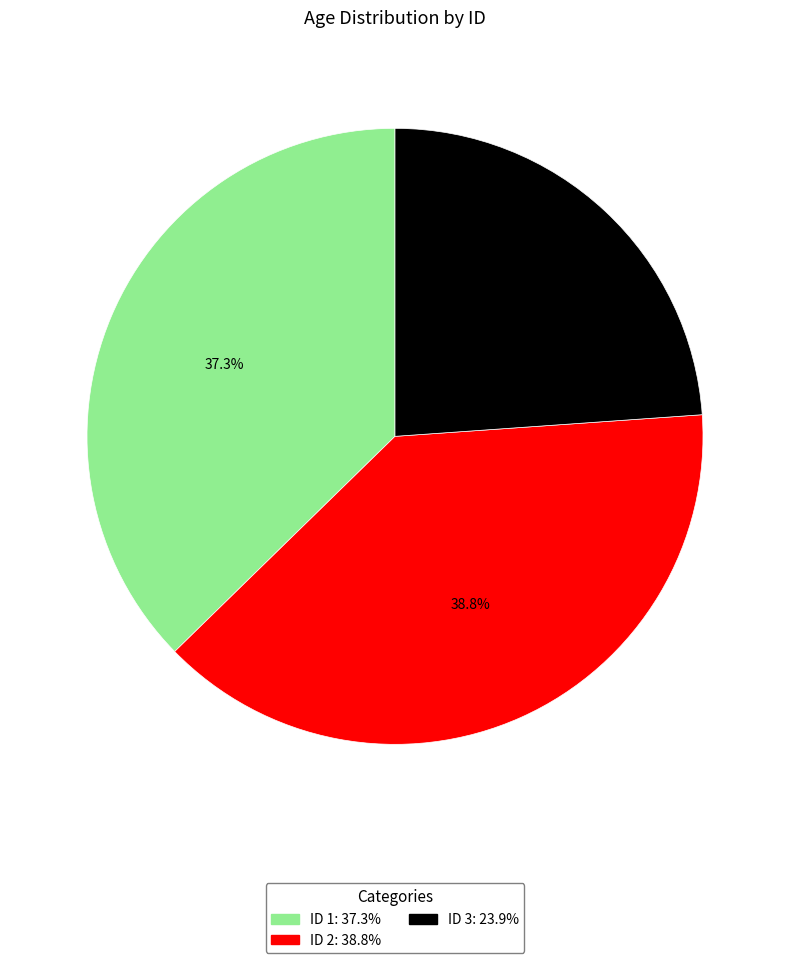

Does any single category account for the majority?

No